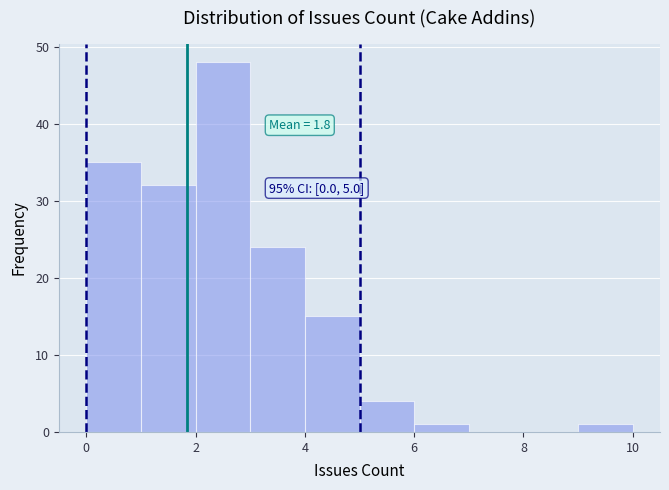

Which range on the x-axis has the tallest bar?

2 to 3